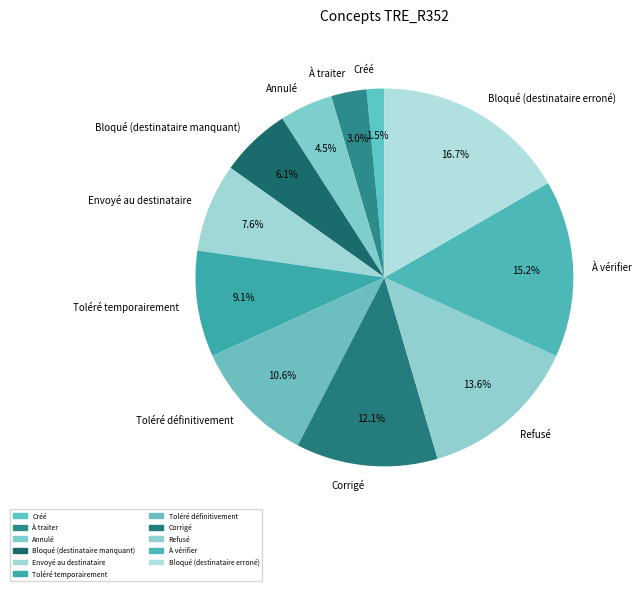

Count the number of slices in the pie.

11